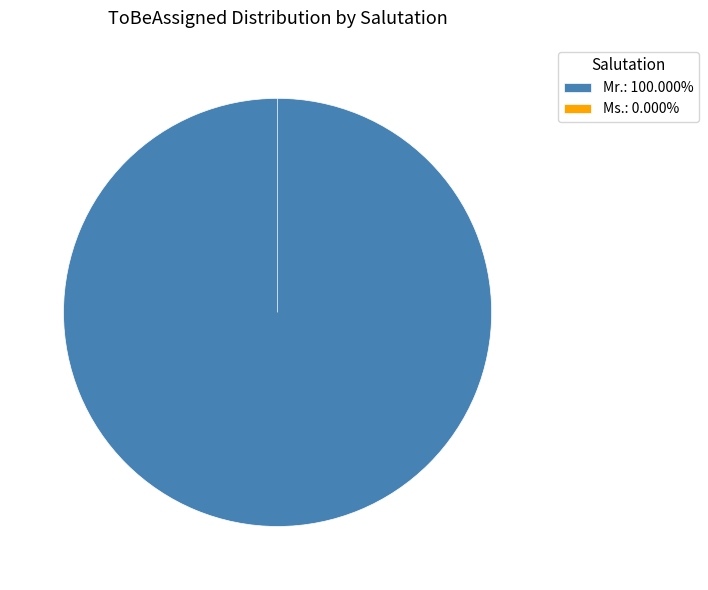

Which slice represents more than half of the pie?

Mr.